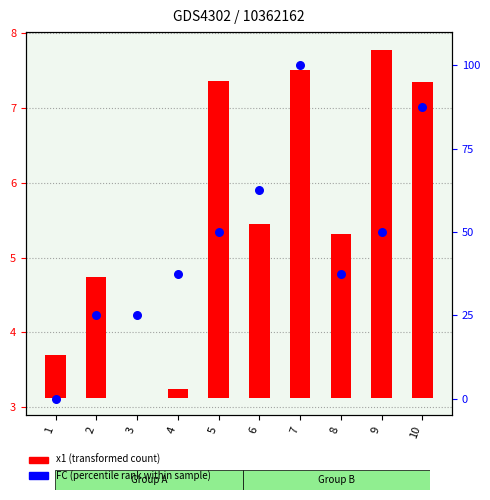

Which series contains the highest Y value?

FC (percentile rank)